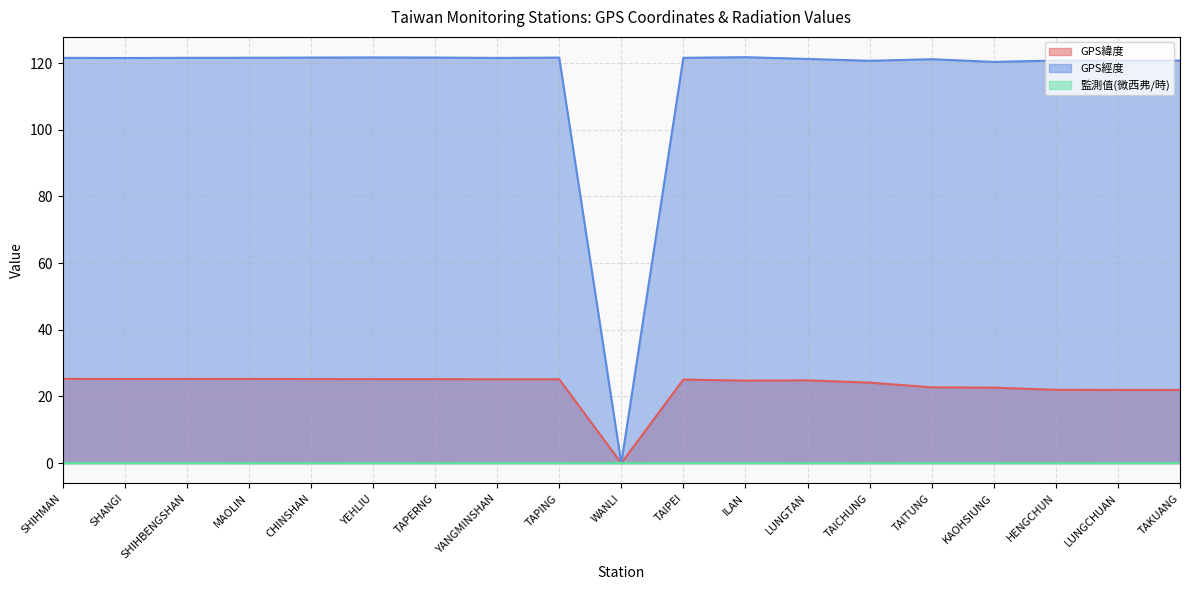

Does the chart display data point markers on the line(s)?

No